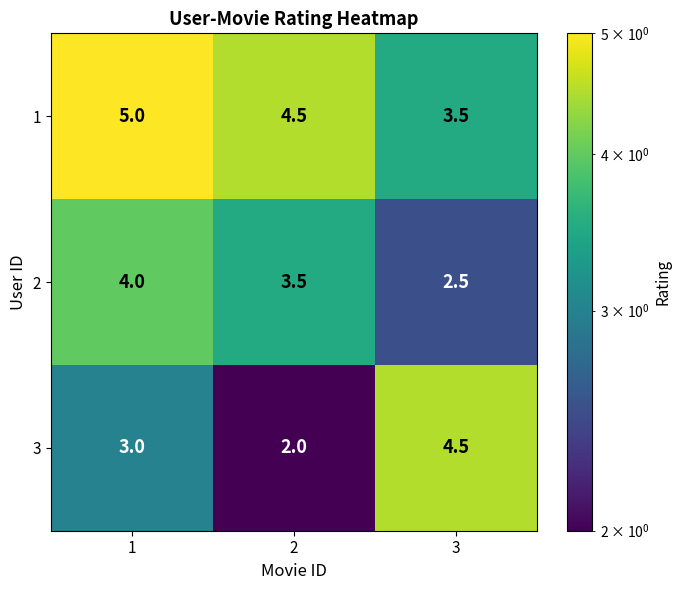

Which label corresponds to the largest value in the chart?

1